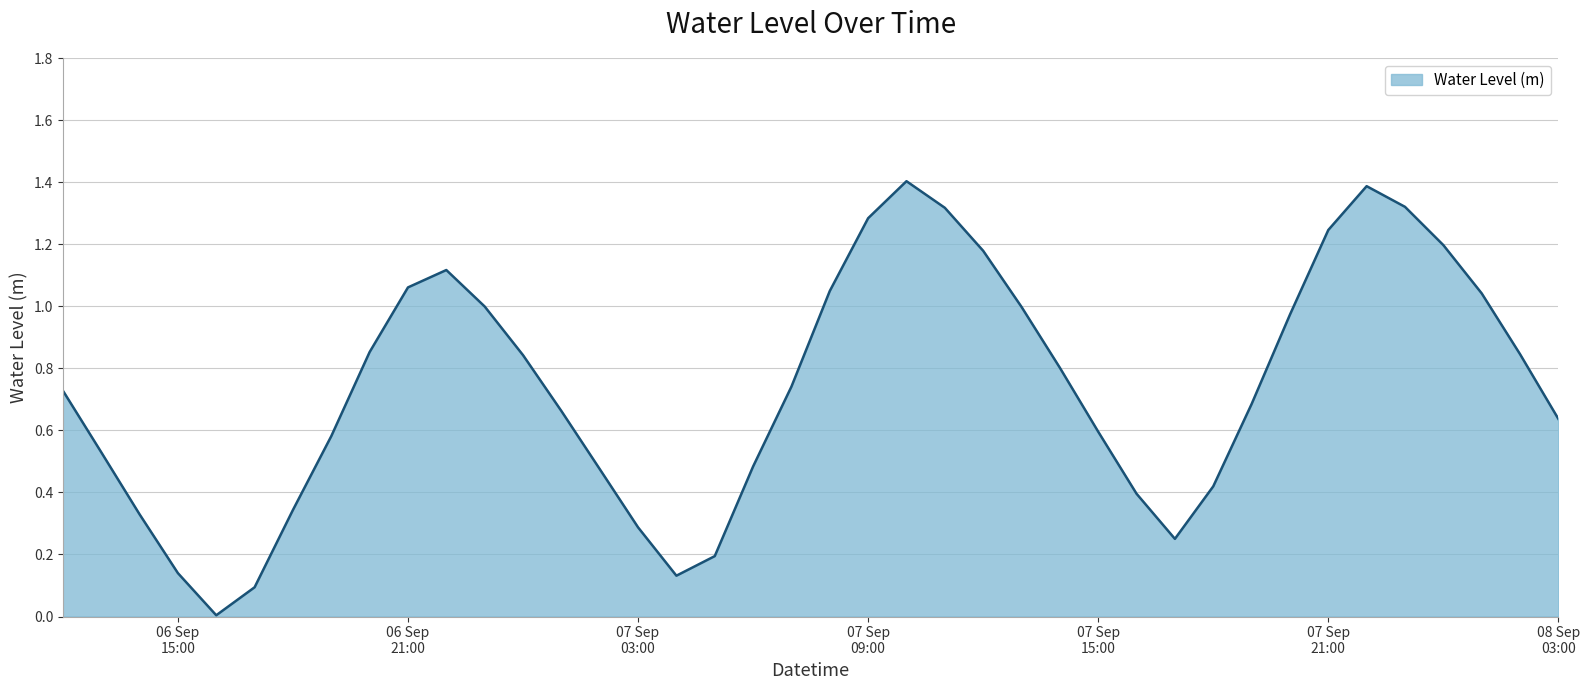

What is the difference between the maximum and minimum values?

1.4